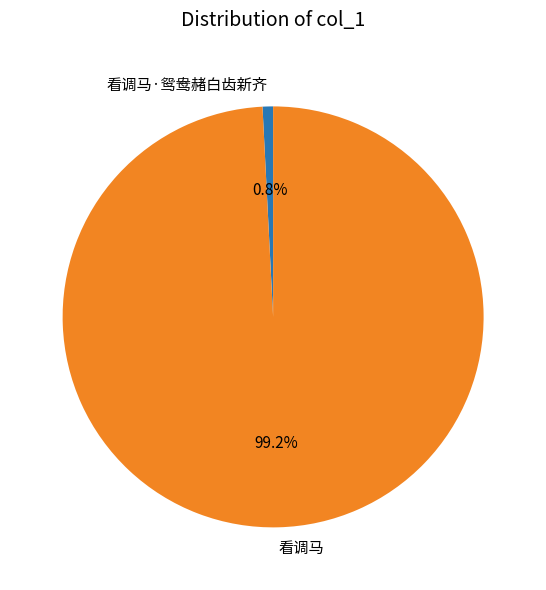

What portion of the pie excludes 看调马·鸳鸯赭白齿新齐?

99.2%